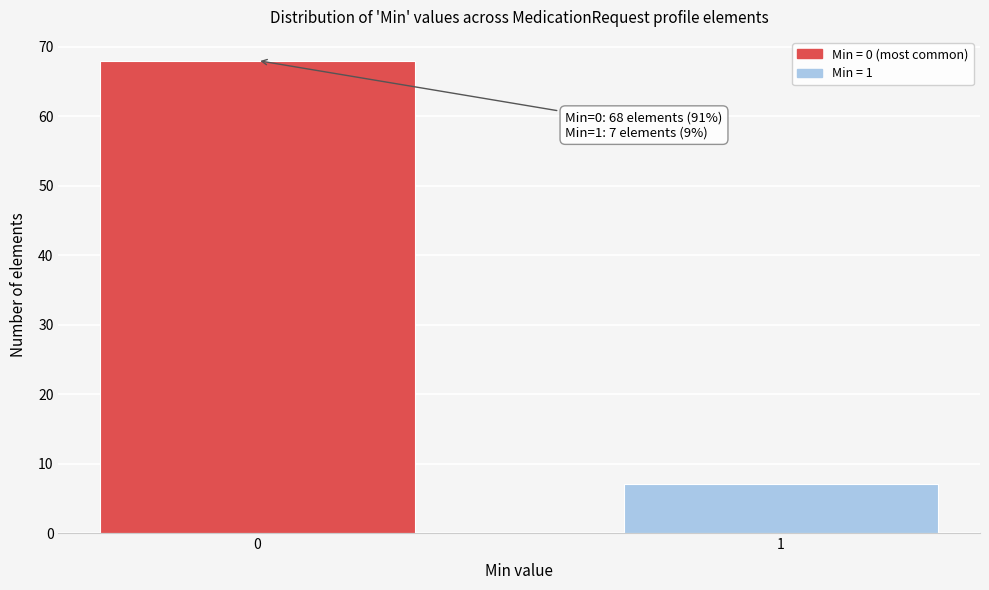

Reading left to right, what are all the values shown in this chart?

0=68	1=7